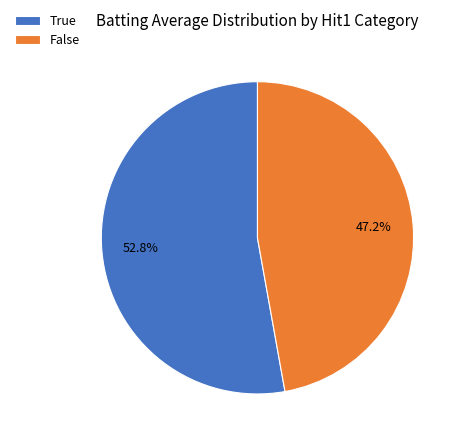

To the nearest percent, what portion does False represent?

47%